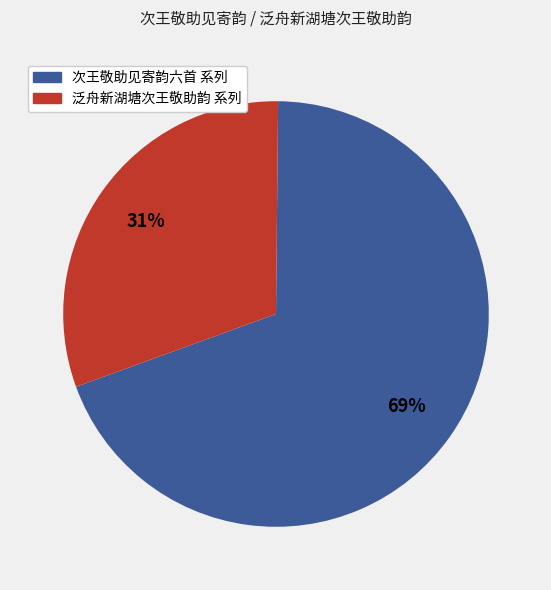

Rank the categories by value from highest to lowest.

次王敬助见寄韵六首 系列, 泛舟新湖塘次王敬助韵 系列